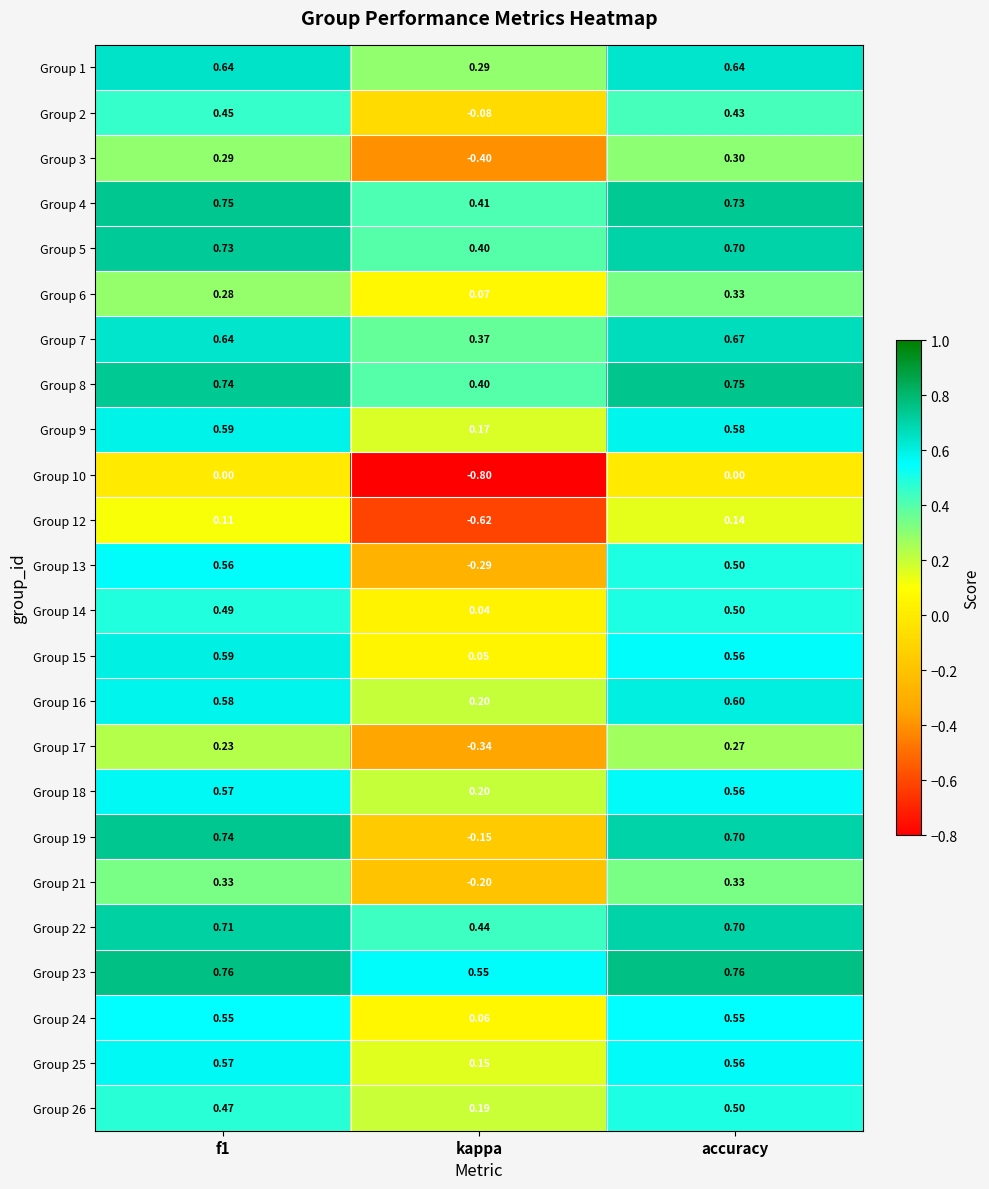

At which label is Group 25 closest to 0?

kappa